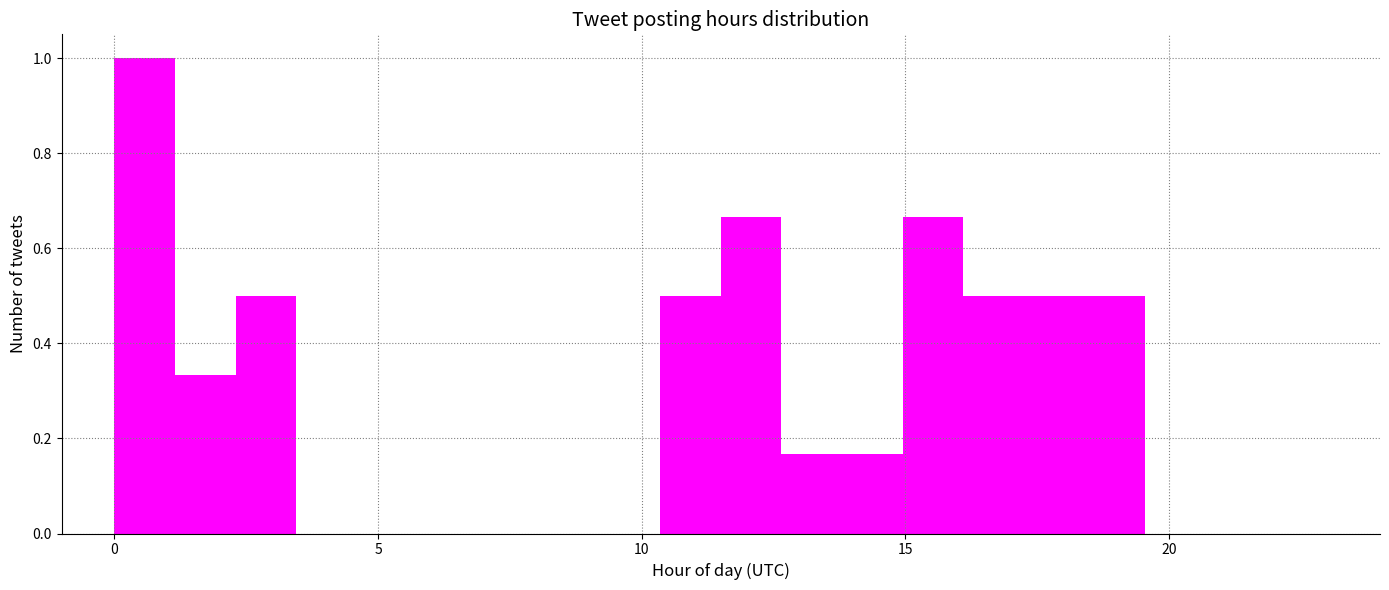

Around what value on the x-axis is the tallest bar? Give the approximate position of its centre, as read against the axis.

0.5